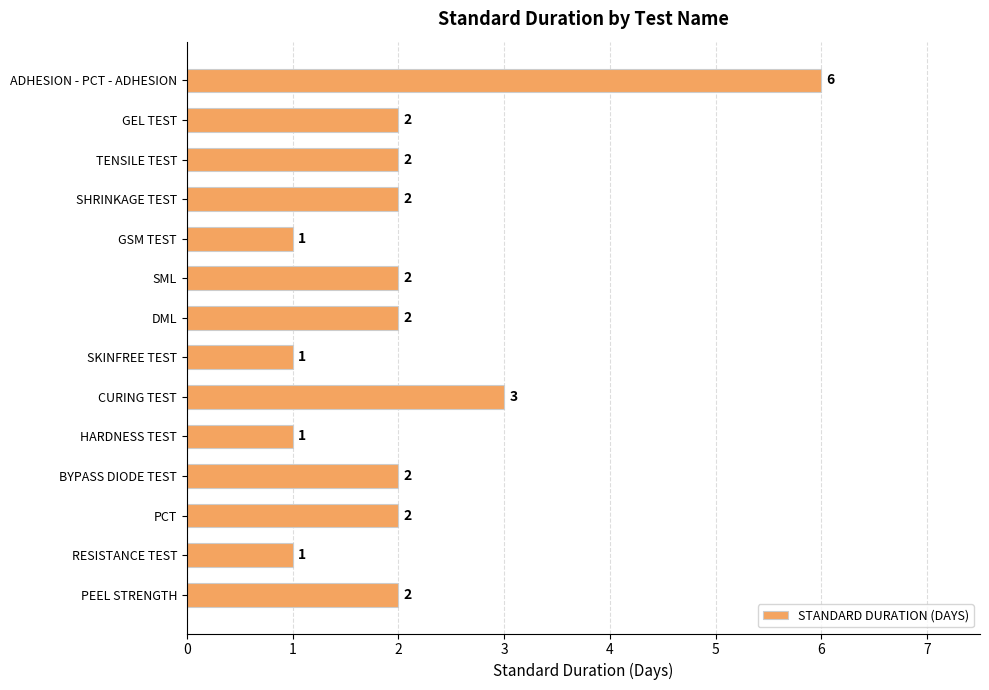

What position from the bottom is HARDNESS TEST?

5